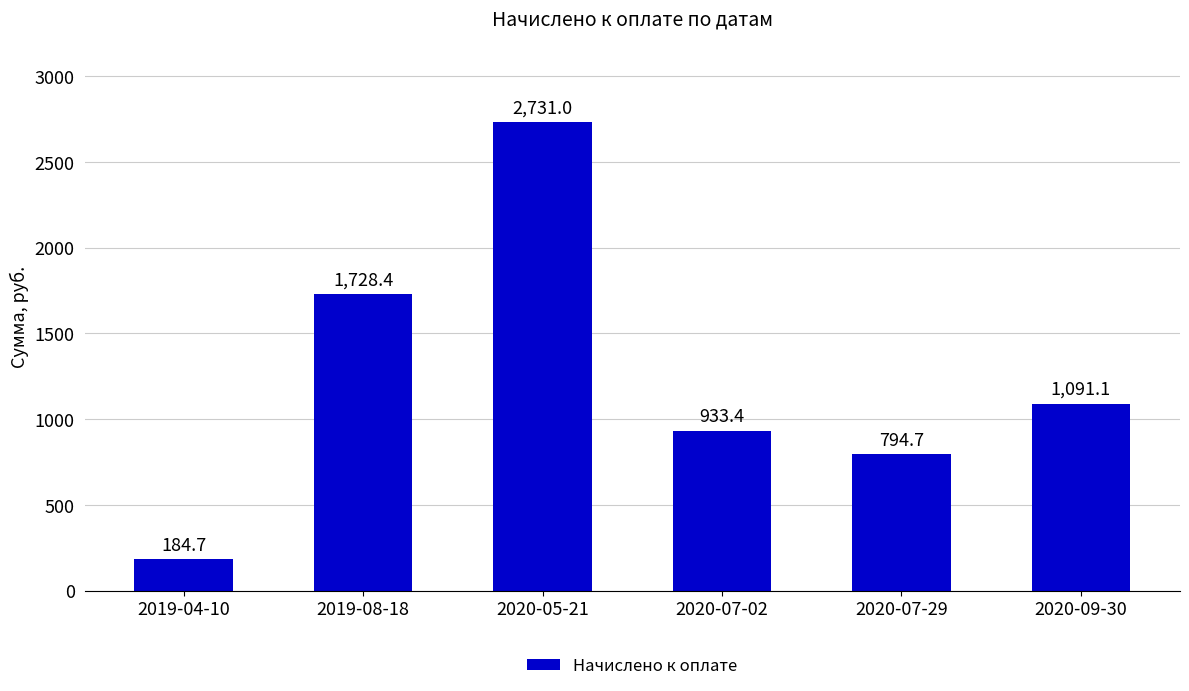

What is the difference between the second highest and minimum values?

1543.7